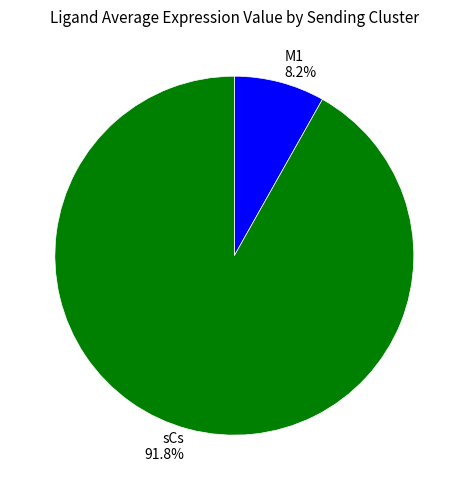

Which category accounts for the majority?

sCs